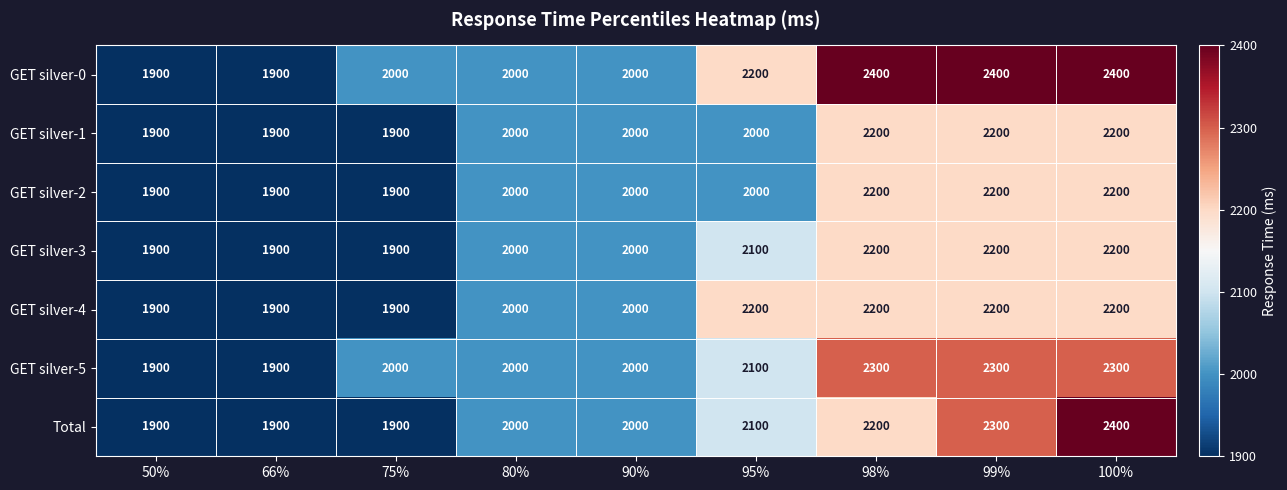

The GET silver-1 series shows 562 at 75%. True or false?

False